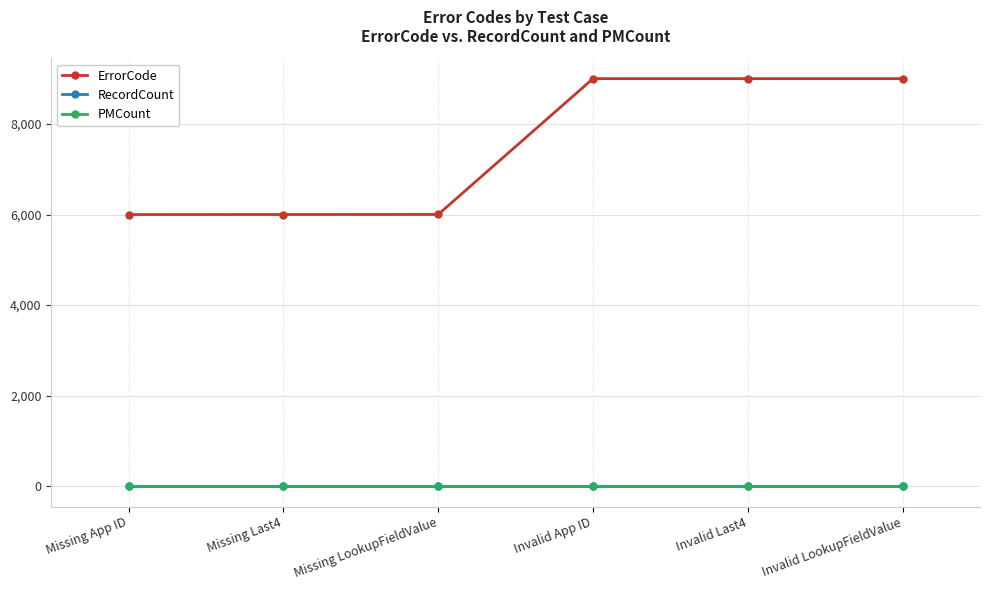

Reading right to left, extract all data points from this chart.

ErrorCode: Invalid LookupFieldValue=9004	Invalid Last4=9004	Invalid App ID=9004	Missing LookupFieldValue=6003	Missing Last4=6002	Missing App ID=6001
RecordCount: Invalid LookupFieldValue=0	Invalid Last4=0	Invalid App ID=0	Missing LookupFieldValue=0	Missing Last4=0	Missing App ID=0
PMCount: Invalid LookupFieldValue=0	Invalid Last4=0	Invalid App ID=0	Missing LookupFieldValue=0	Missing Last4=0	Missing App ID=0